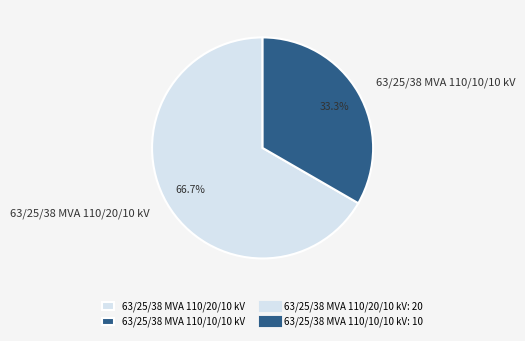

How many slices are in this pie chart?

2